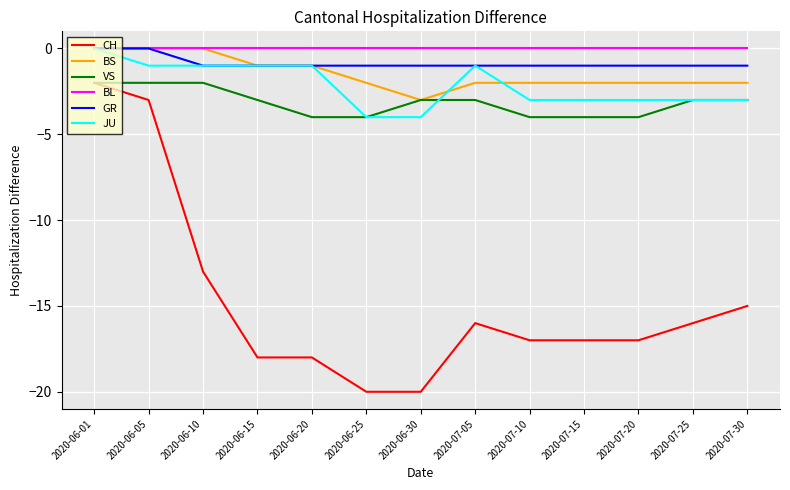

At which category is the sum across all series the highest?

2020-06-01